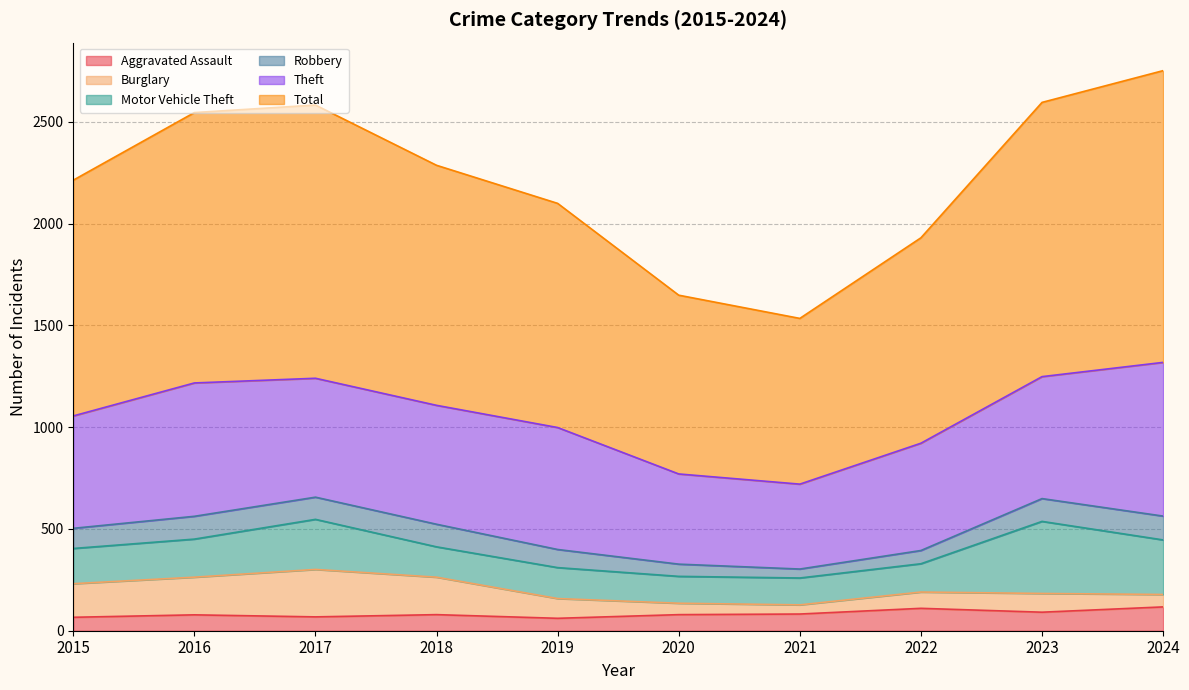

What is the difference between the highest and lowest values at 2022?

944